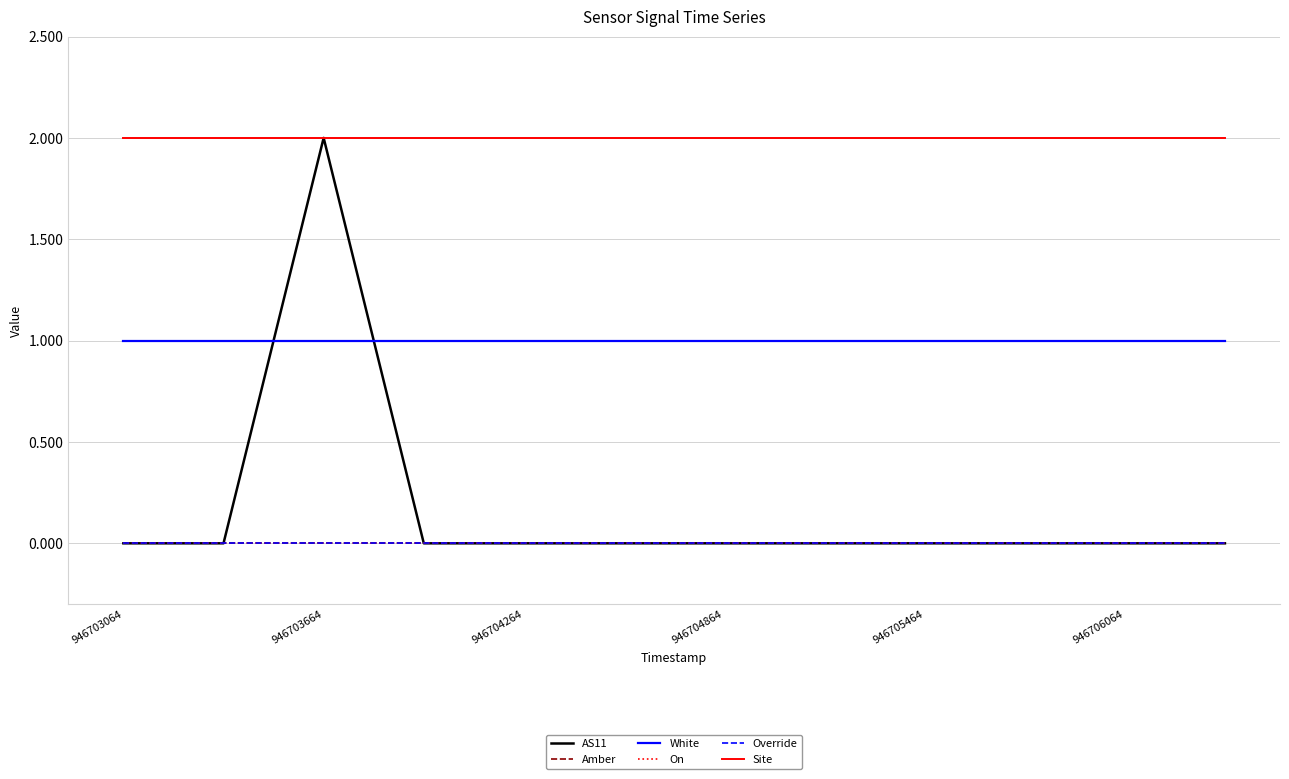

True or false: AS11 and On cross at least once.

False